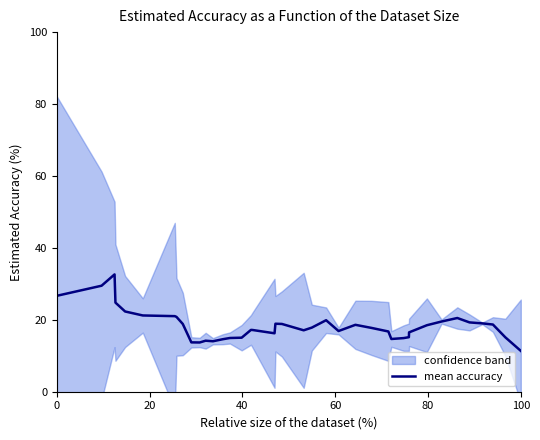

At which label does mean accuracy reach its minimum?

100